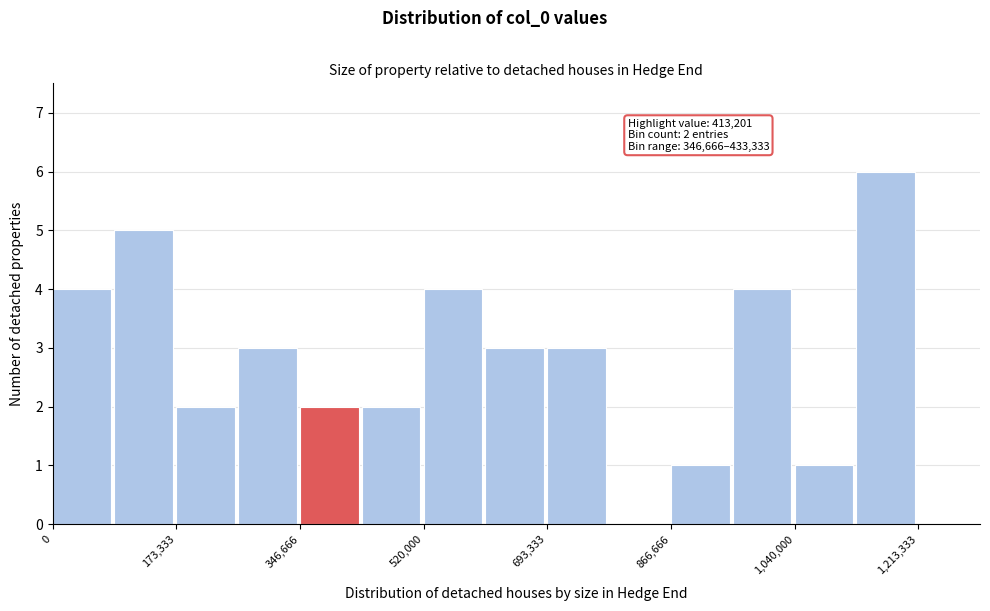

Which range on the x-axis has the tallest bar?

1120000 to 1220000